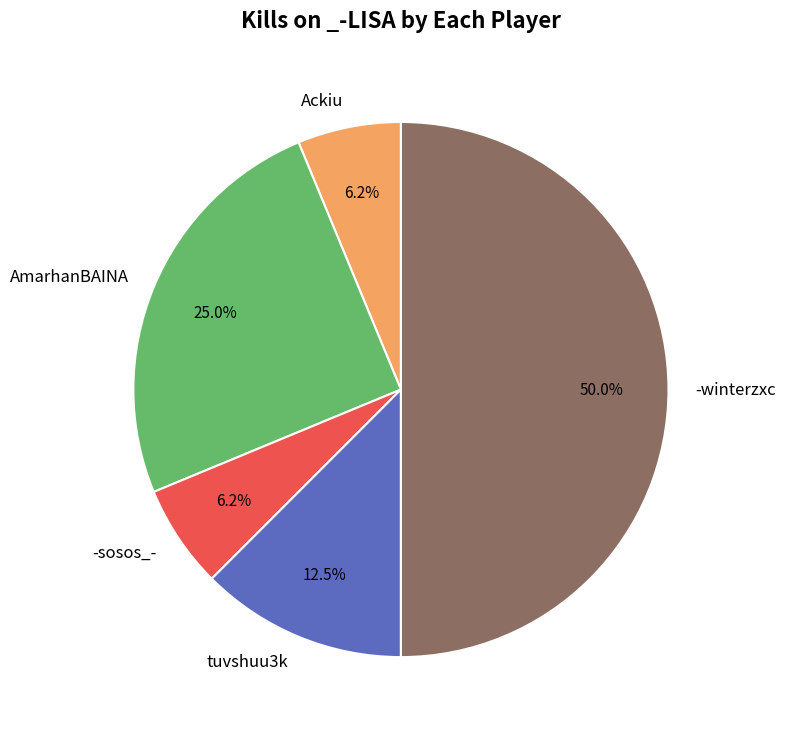

Is it true that Ackiu is 6% of the pie?

True